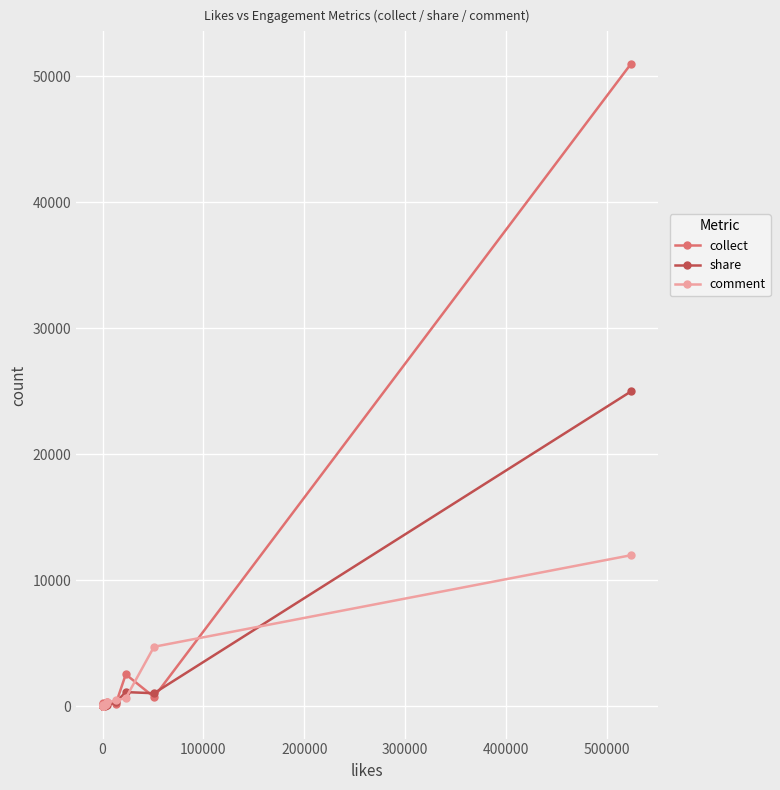

Which series has the widest spread of values?

collect